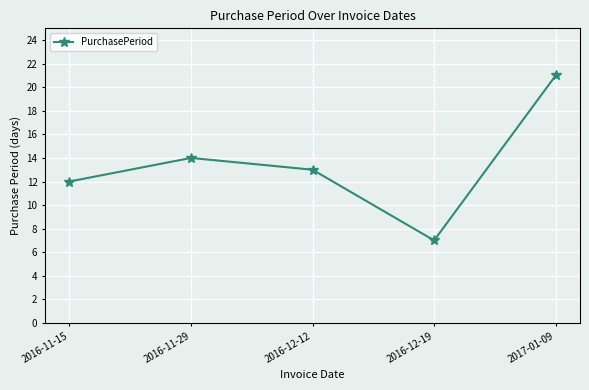

Rank the categories by value from highest to lowest.

2017-01-09, 2016-11-29, 2016-12-12, 2016-11-15, 2016-12-19